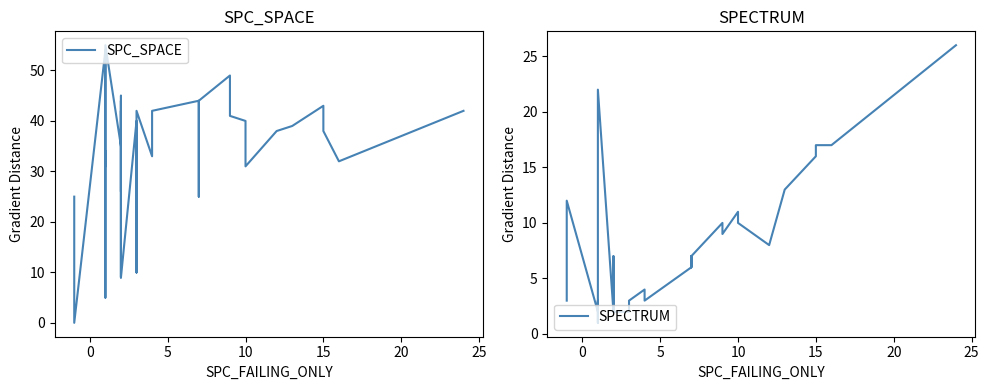

What is the difference between the maximum and minimum values in the SPC_SPACE series?

55